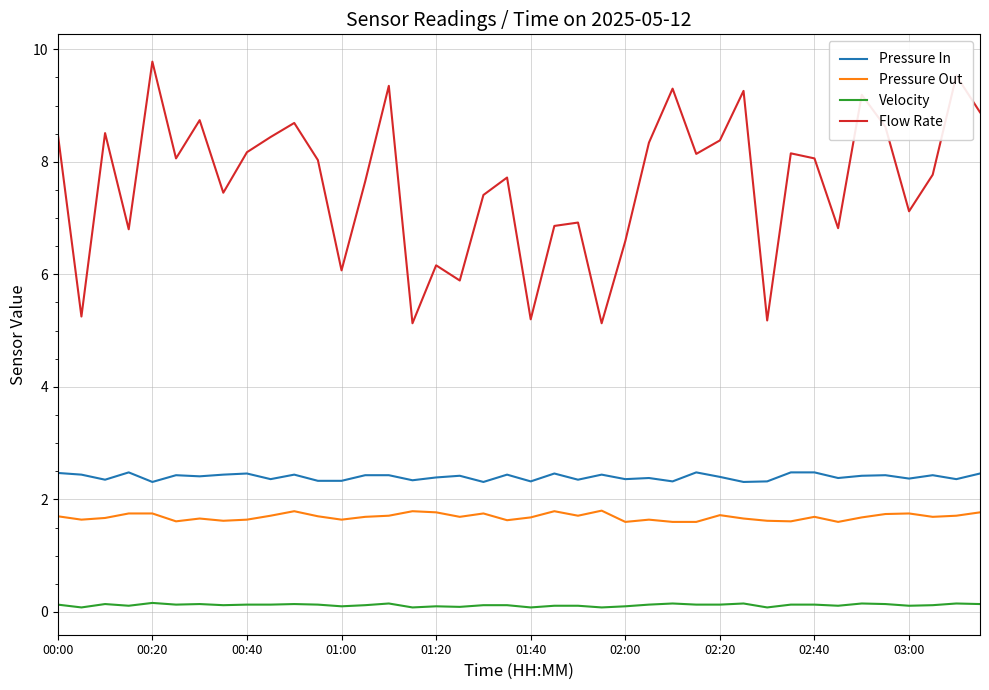

True or false: Velocity and Pressure Out cross at least once.

False